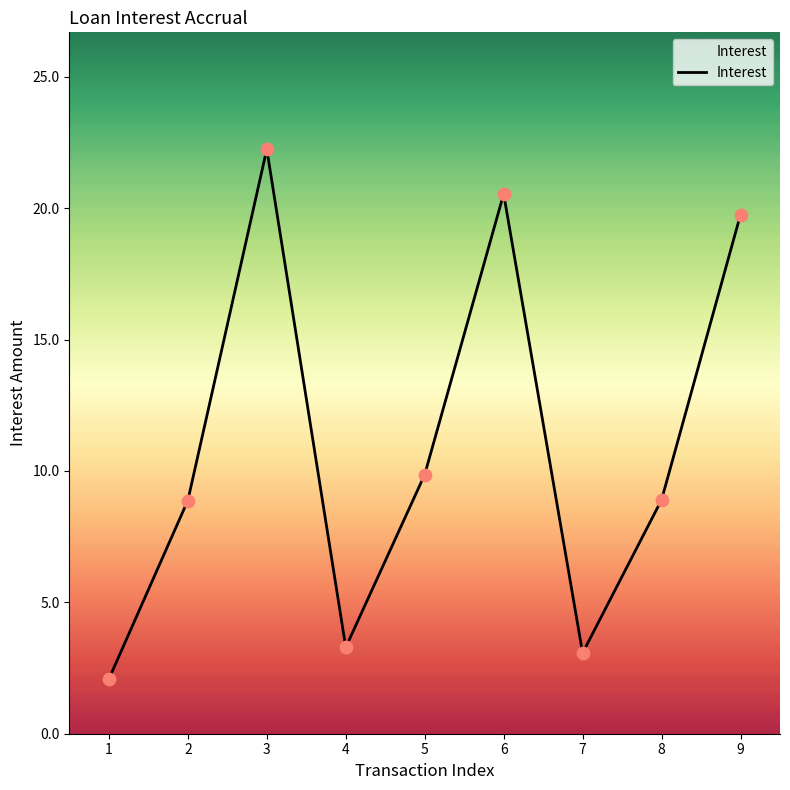

What is the change in value from 2 to 9?

+10.9